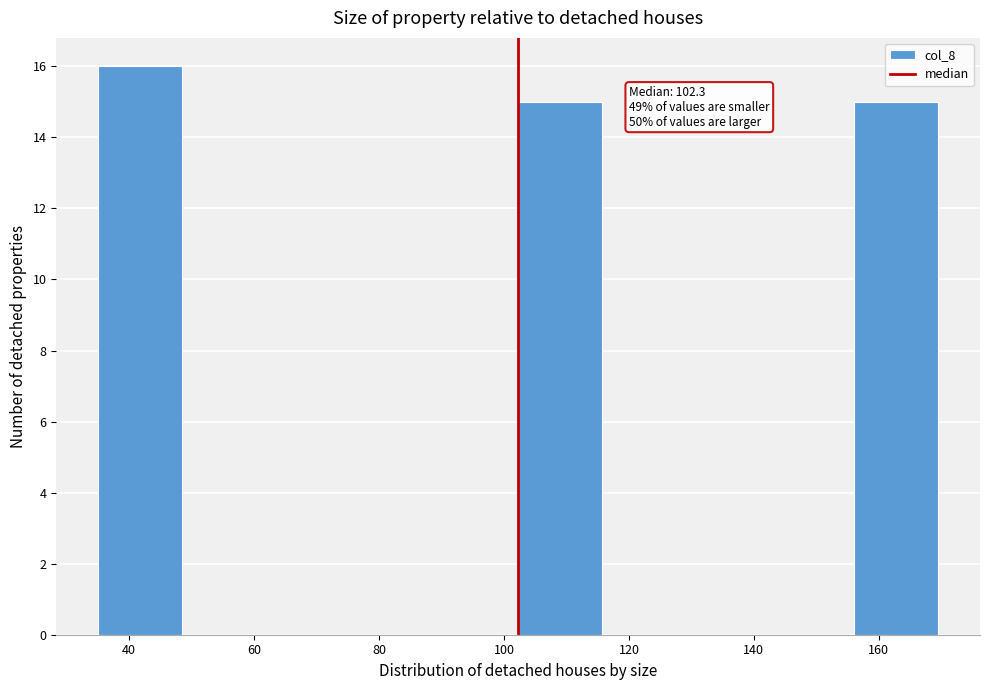

Over which range of the x-axis is the bar tallest?

36 to 48